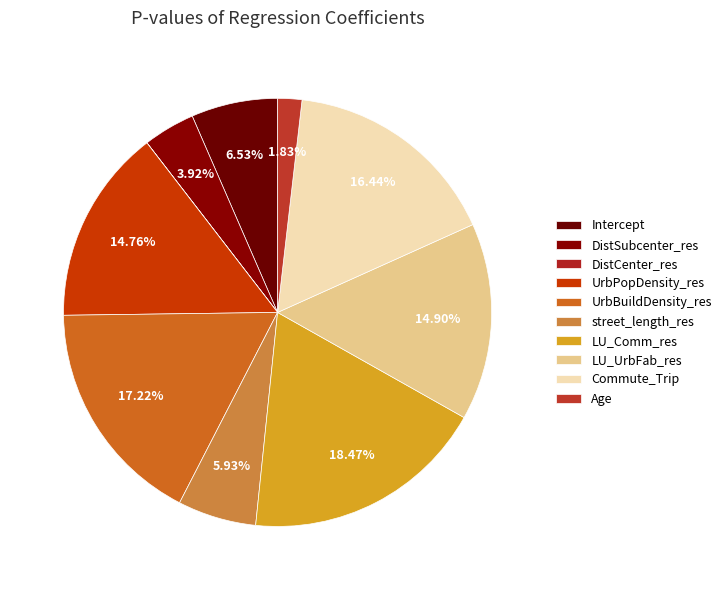

Is LU_UrbFab_res the majority of the pie?

No